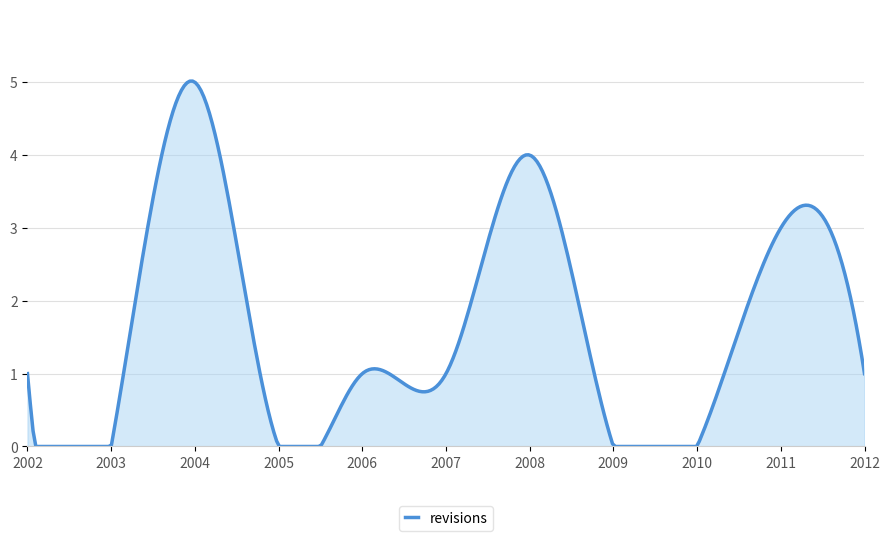

What is the maximum value shown in the chart?

5.0